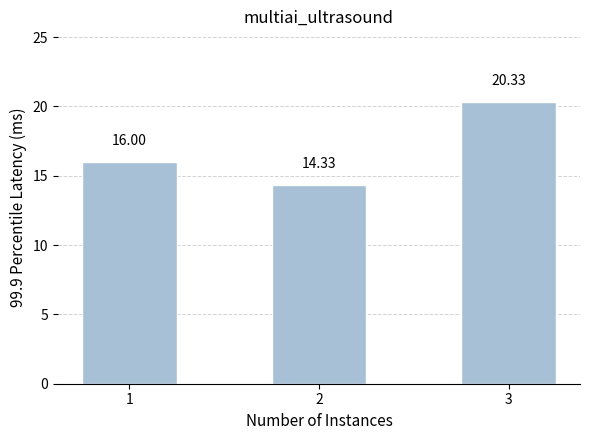

What is the sum of all values?

50.7